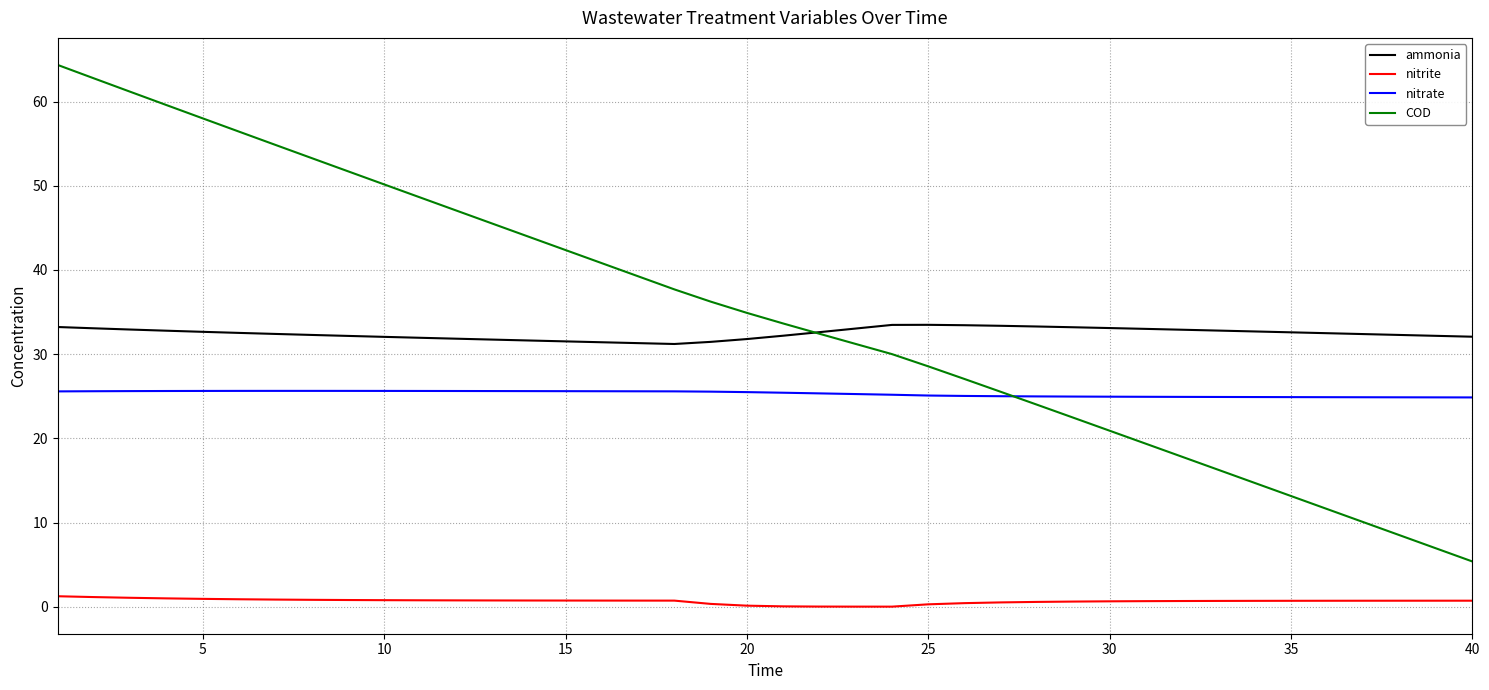

Which series has the widest spread of values?

COD